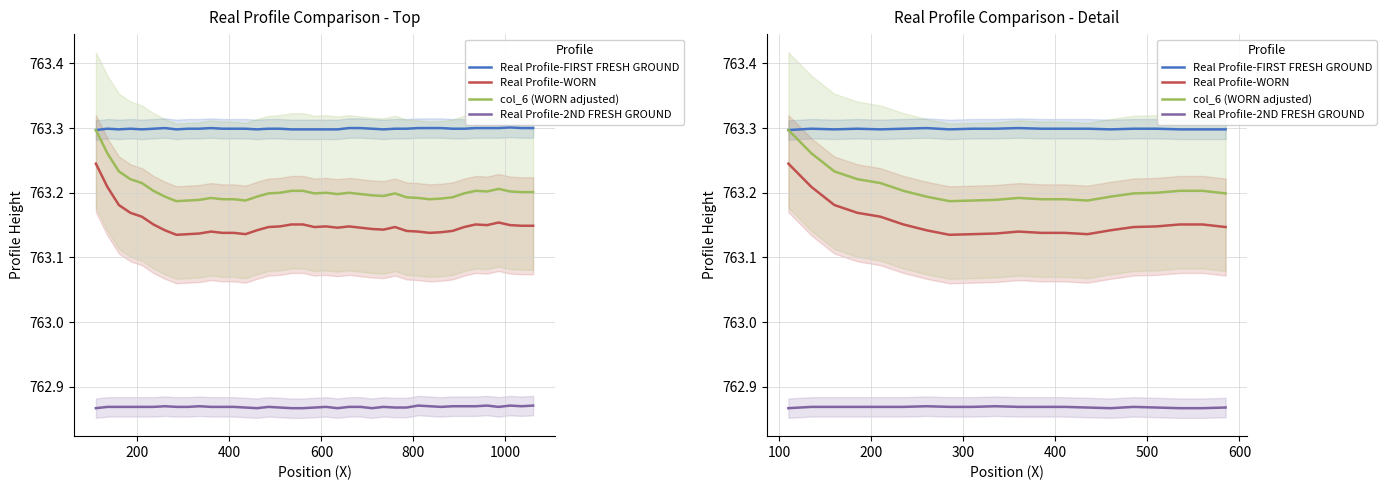

Rank the series by their maximum value, from lowest to highest.

Real Profile-2ND FRESH GROUND, Real Profile-WORN, col_6 (WORN adjusted), Real Profile-FIRST FRESH GROUND